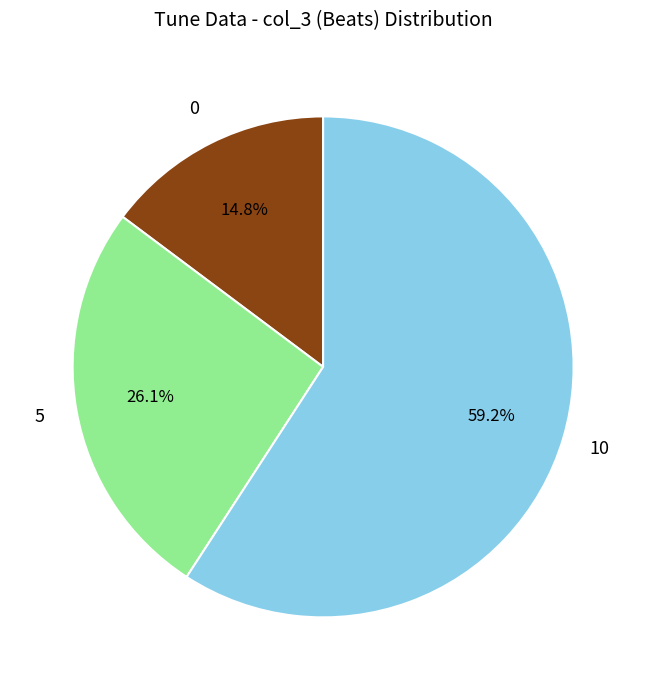

How many segments does this pie chart have?

3